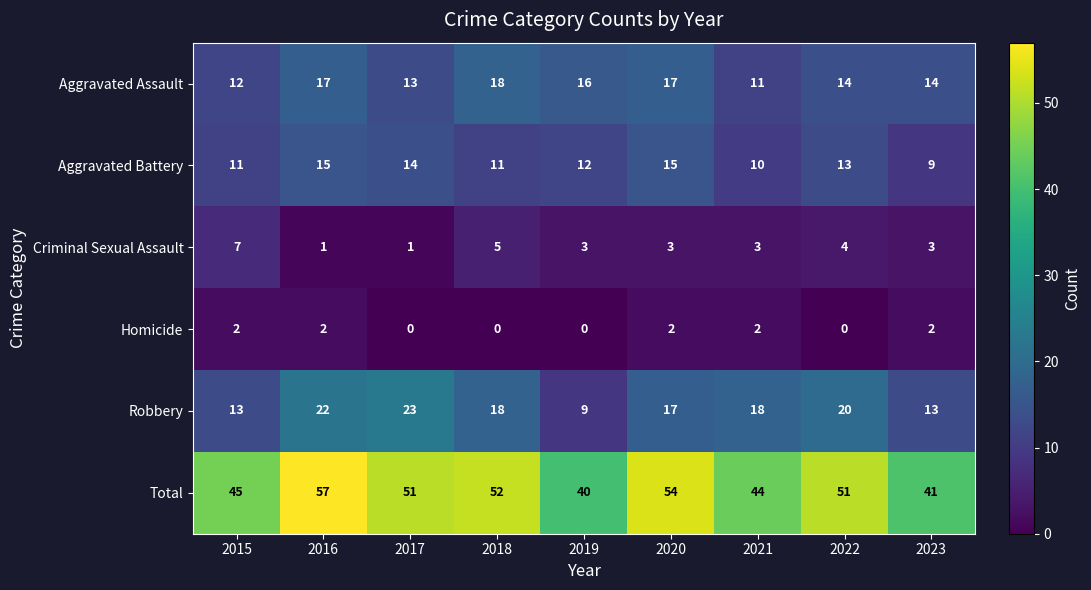

What value does the Aggravated Battery series have at 2021?

10